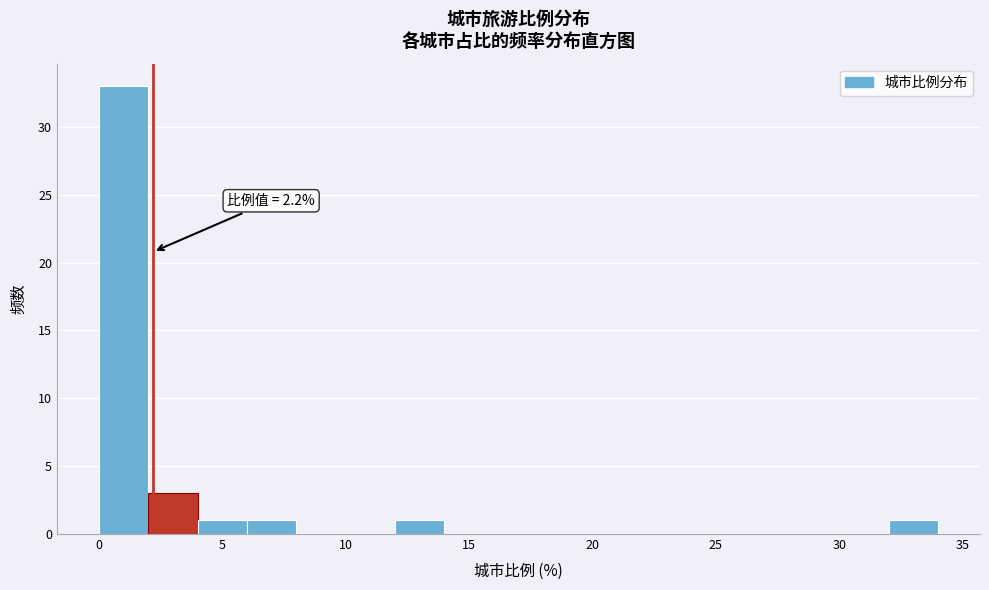

Which range on the x-axis has the tallest bar?

0 to 2